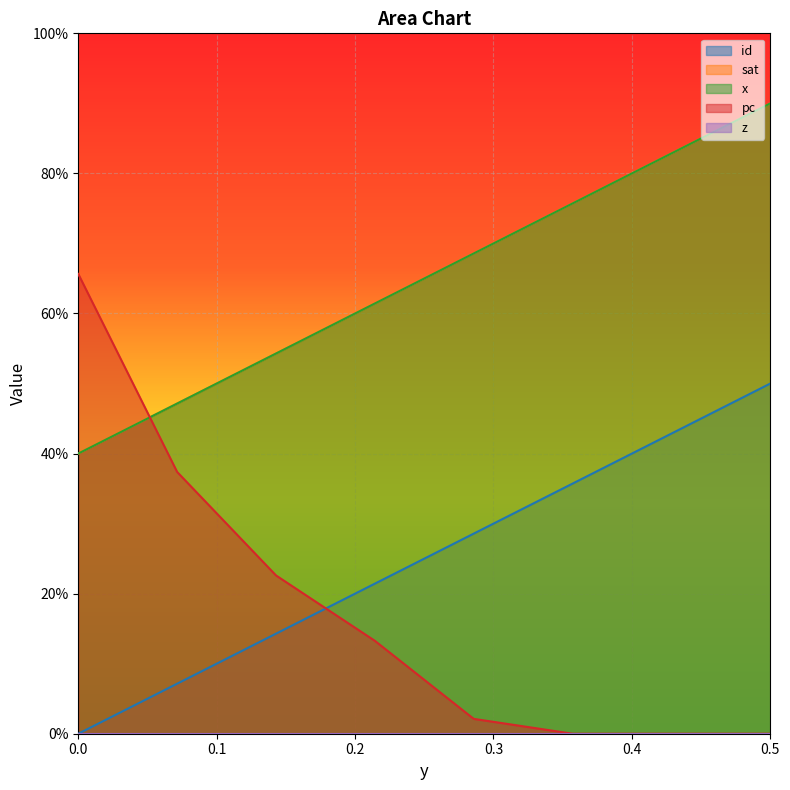

What is the difference between the maximum and second lowest values in the sat series?

0.4